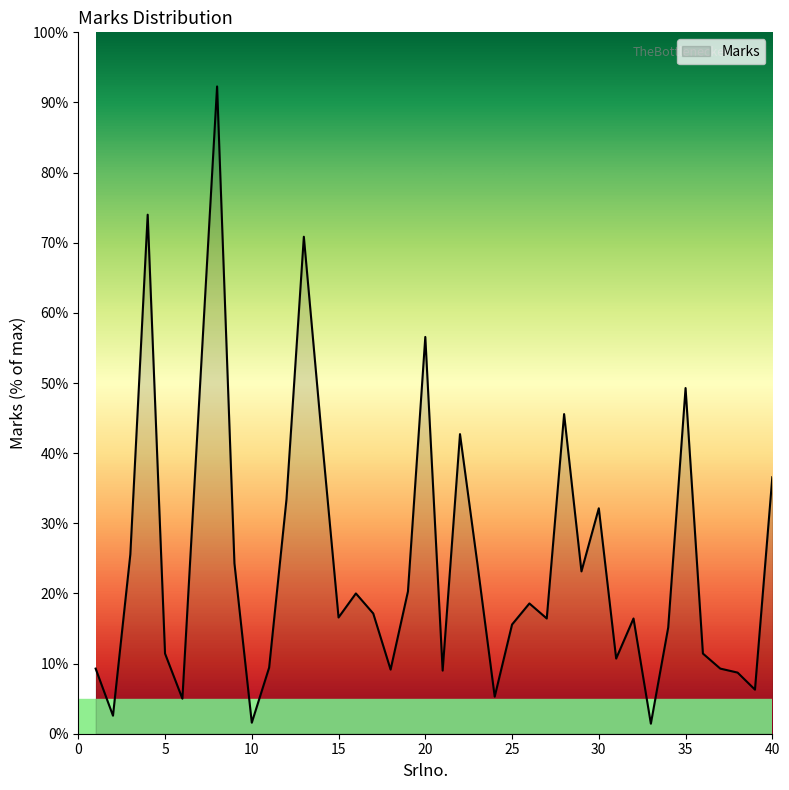

What is the maximum value shown in the chart?

92.3